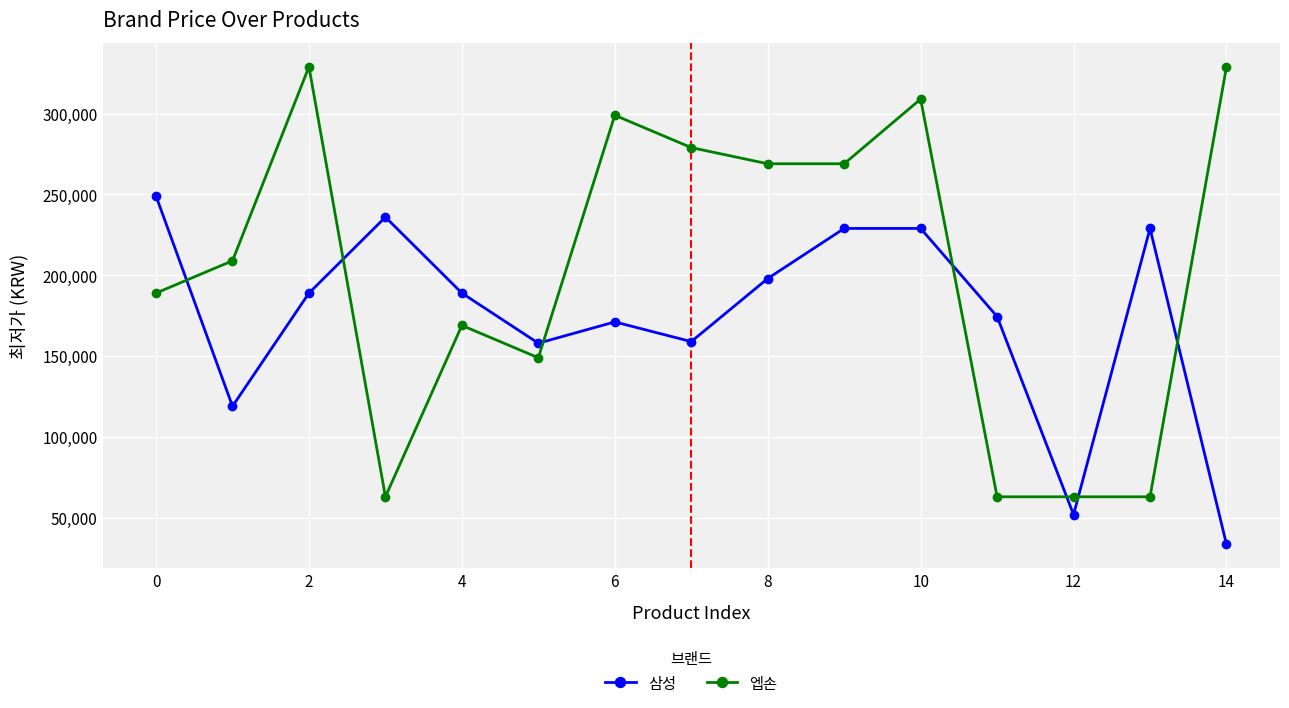

Rank the series by their maximum value, from lowest to highest.

삼성, 엡손